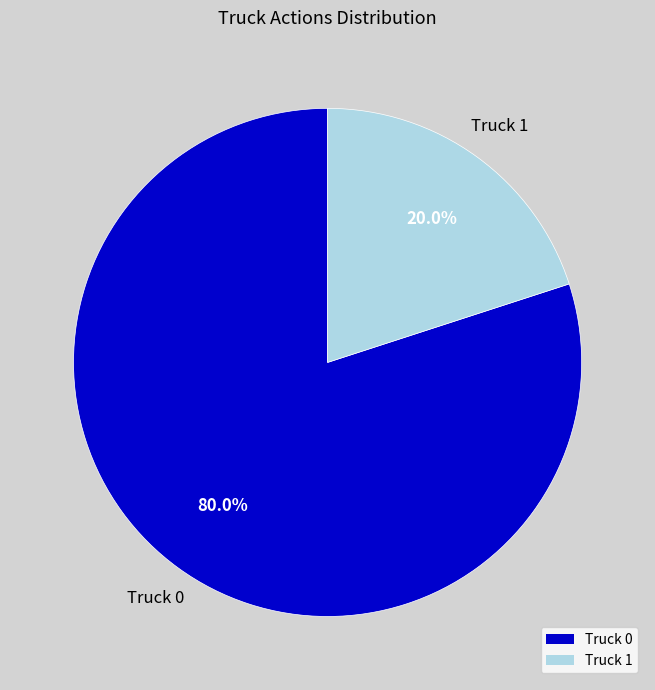

Rank the categories by value from highest to lowest.

Truck 0, Truck 1